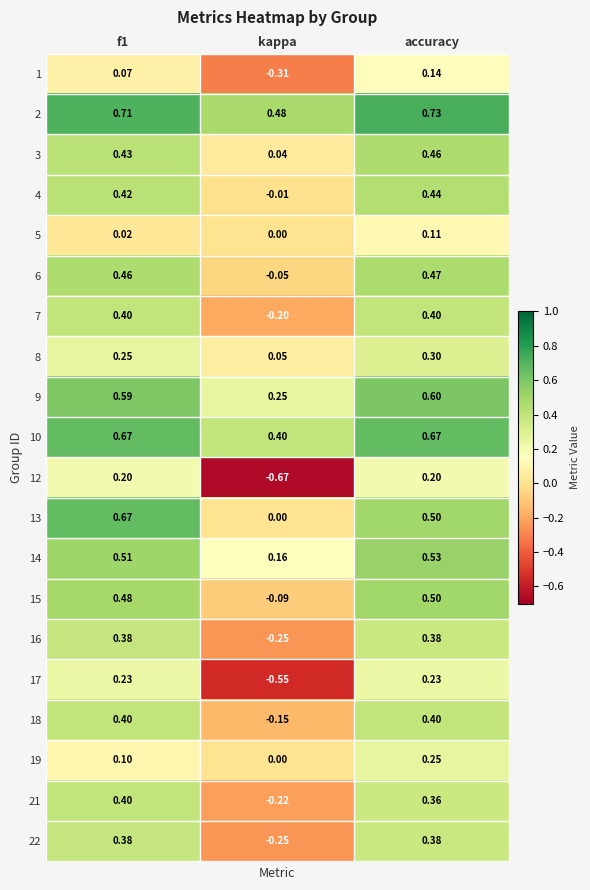

At which category is the sum across all series the highest?

accuracy